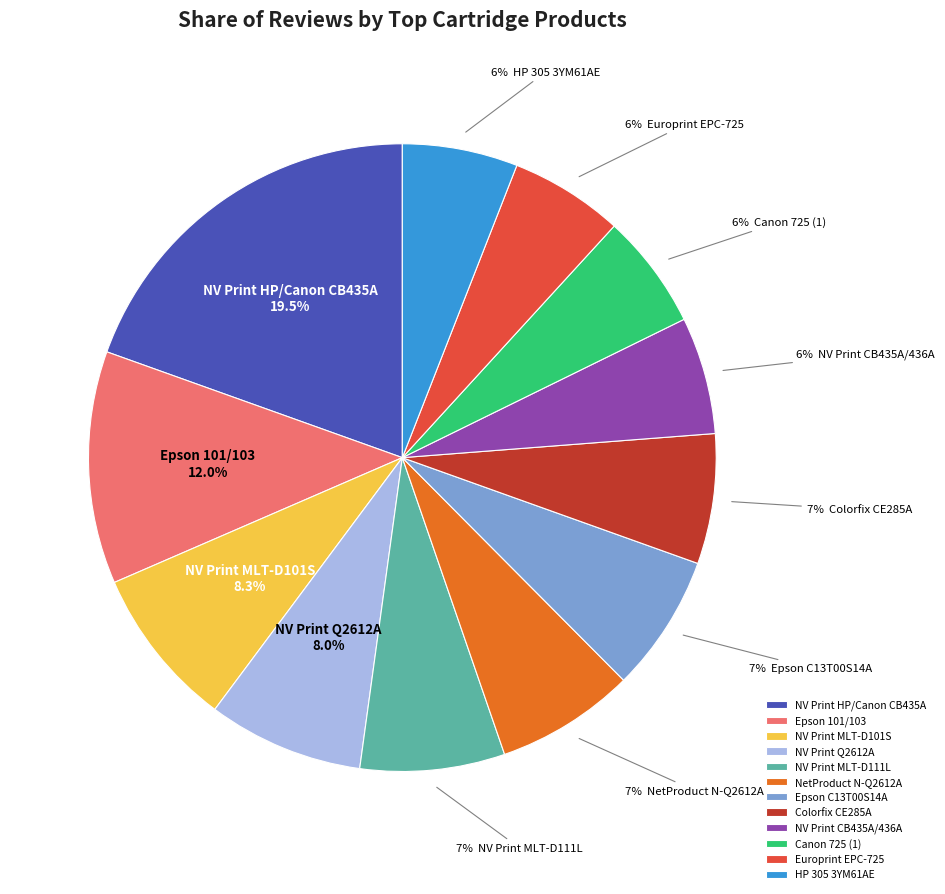

Which slice is the largest?

NV Print HP/Canon CB435A